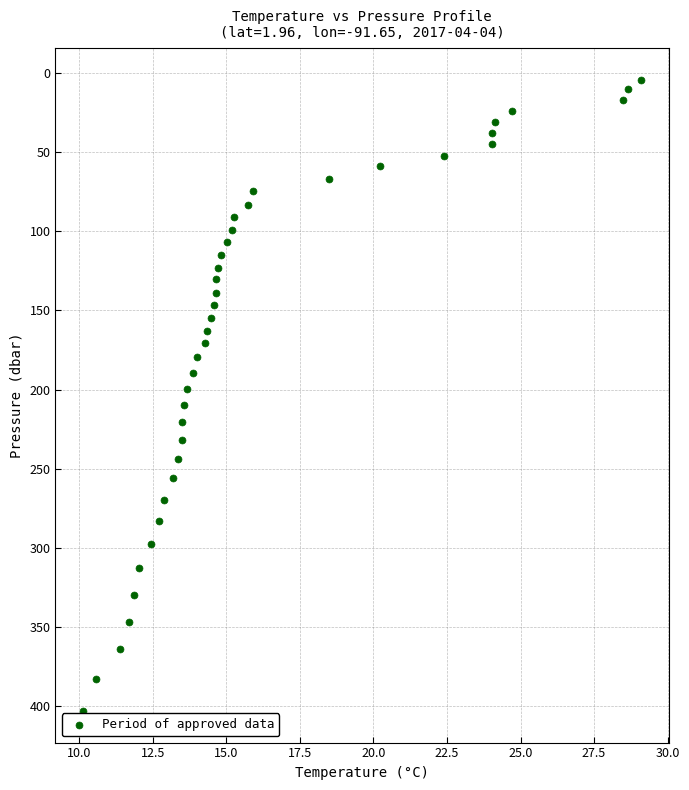

What is the range of X values (max minus min)?

19.0